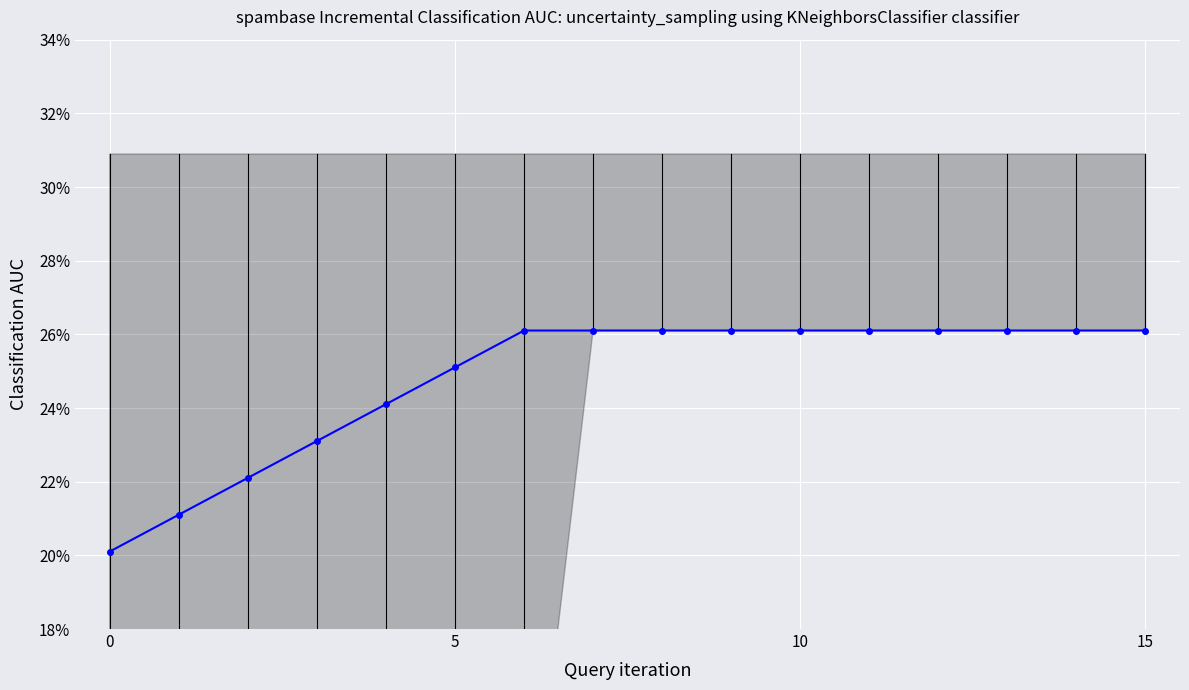

What is the maximum value shown in the chart?

0.3